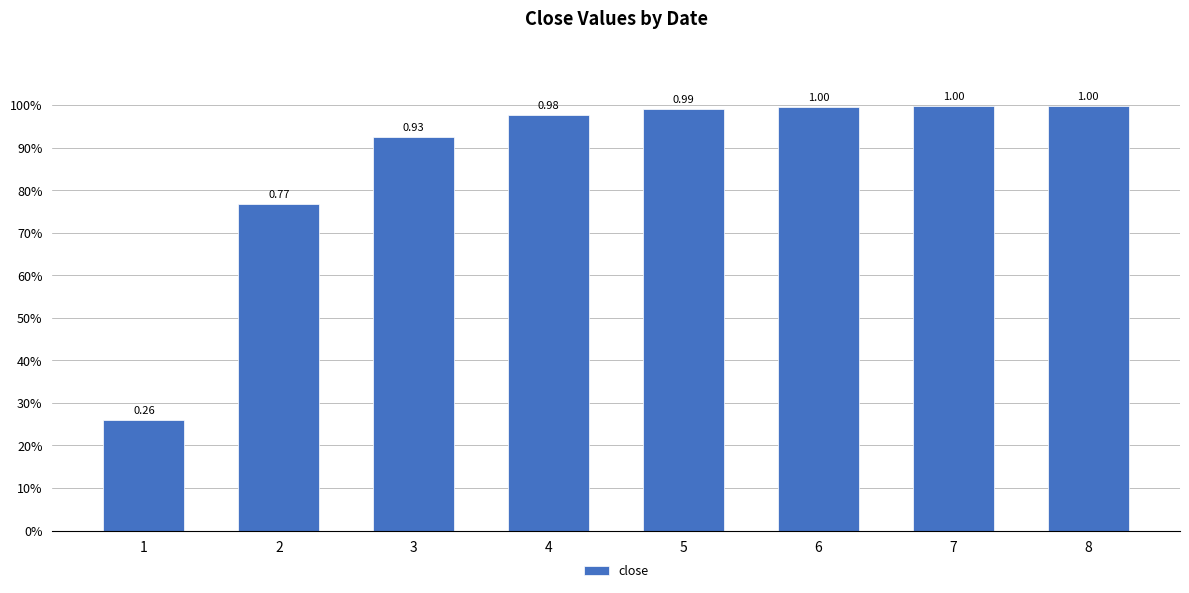

Reading left to right, list all the values displayed in this chart.

0.3	0.8	0.9	1.0	1.0	1.0	1.0	1.0